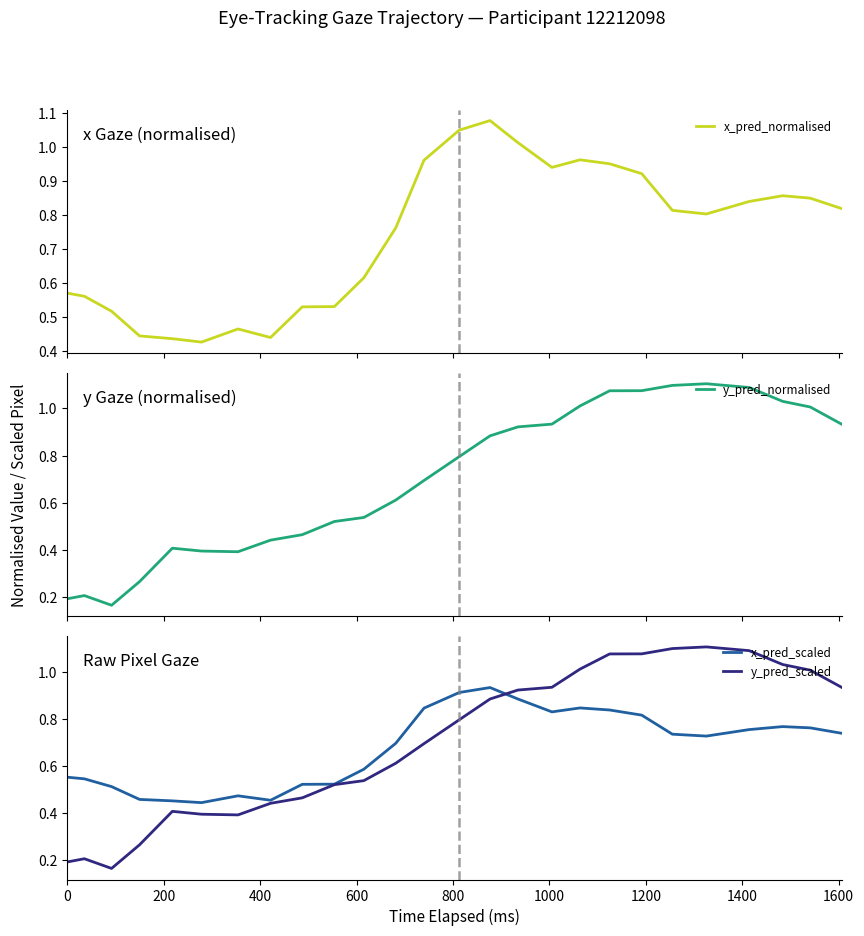

How many distinct data groups are displayed?

4